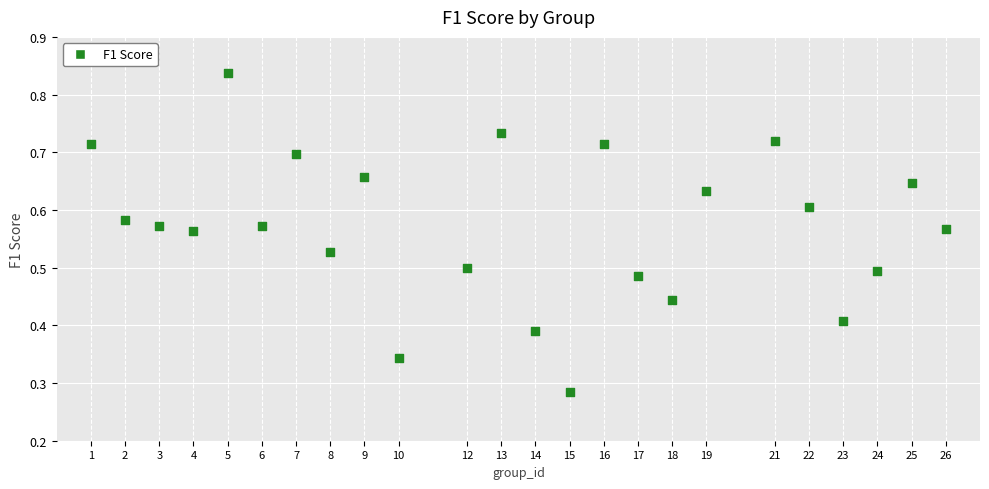

Count the number of points in this scatter plot.

24